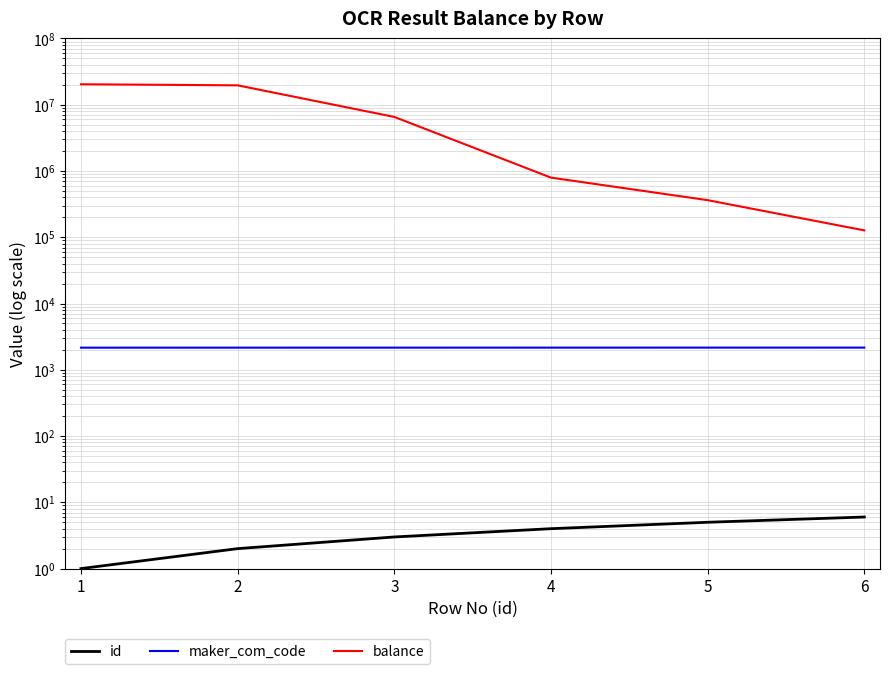

What is the difference between the maximum and minimum values in the id series?

5